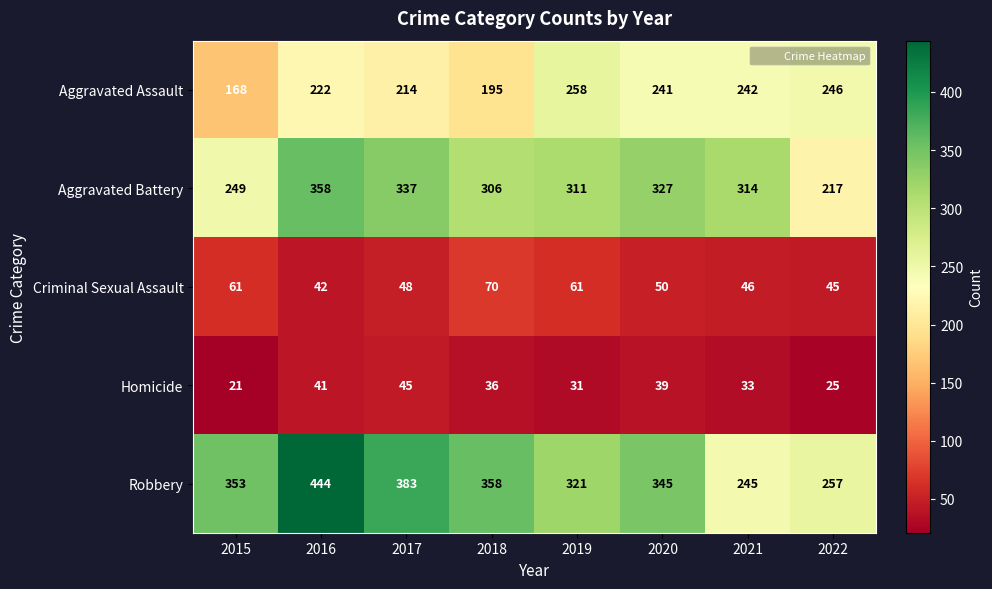

True or false: Robbery has a value of 503 at 2019.

False